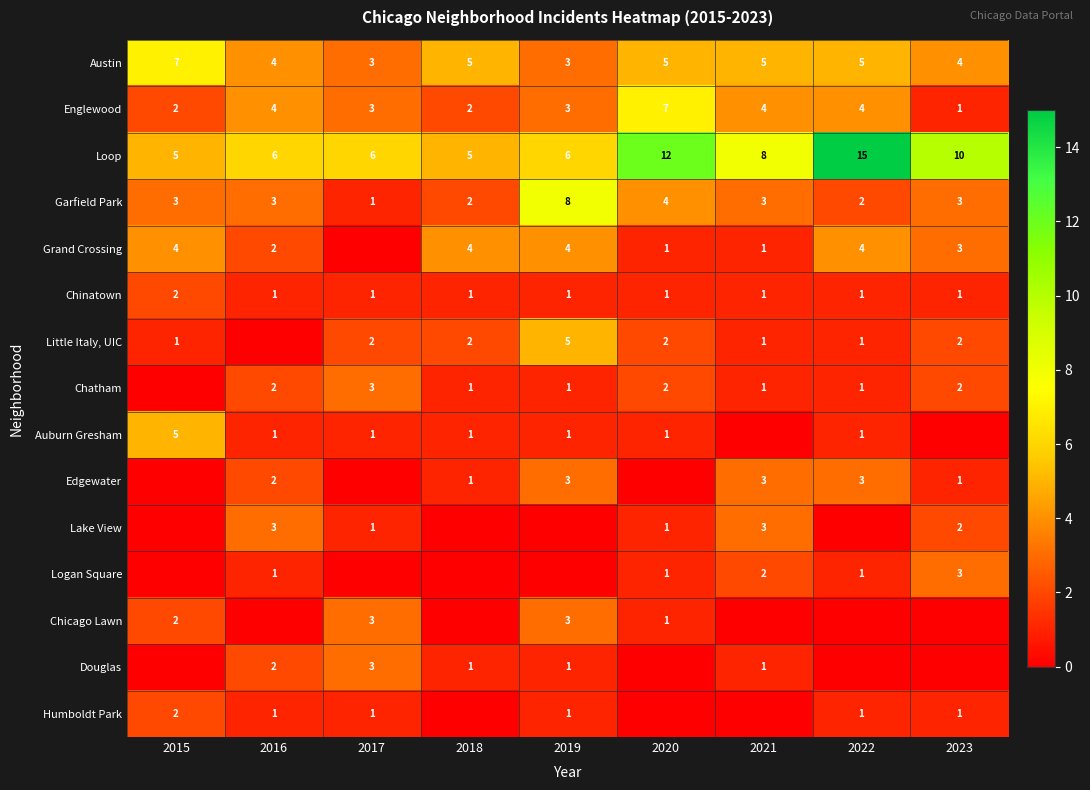

The value of Logan Square at 2022 is 1. True or false?

True